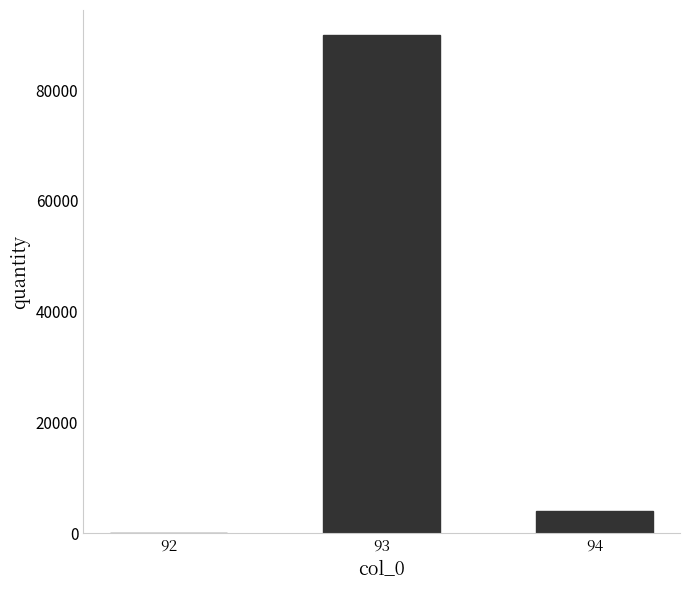

Reading right to left, transcribe all the data shown in this chart.

4000	90000	71